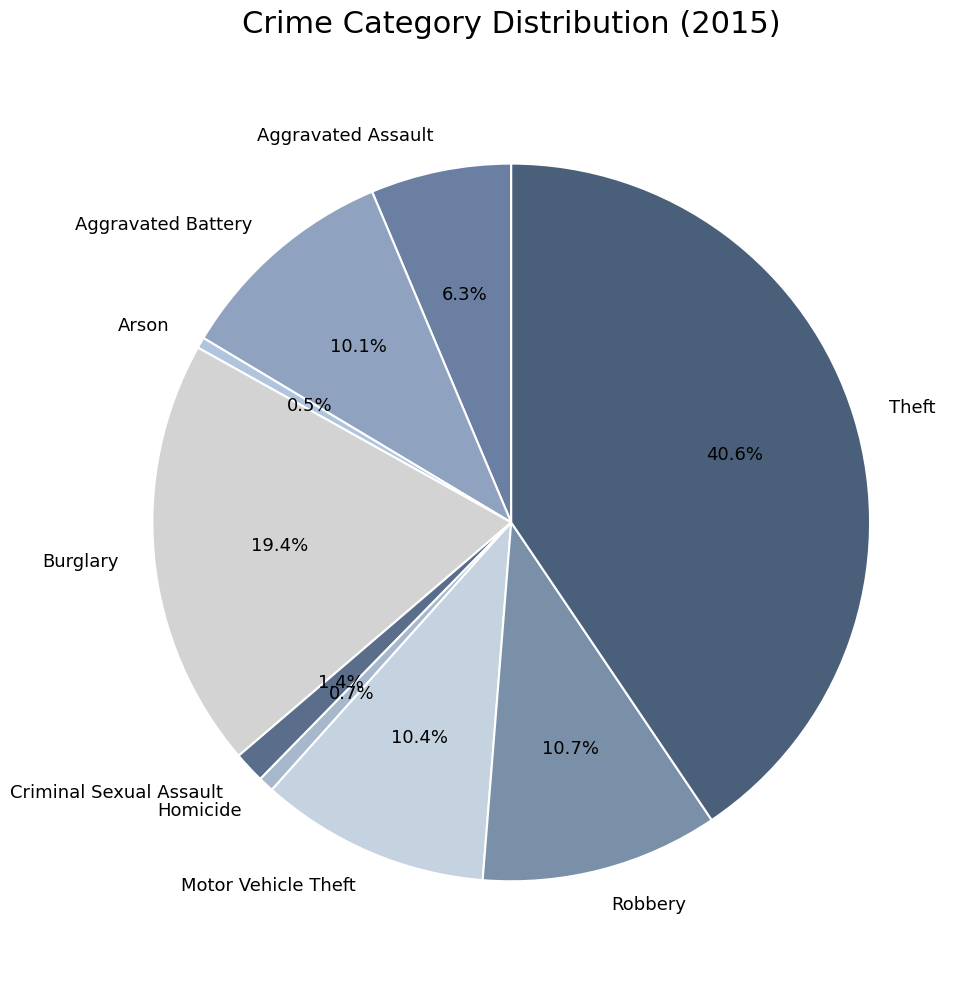

To the nearest percent, what is the average slice percentage?

11%